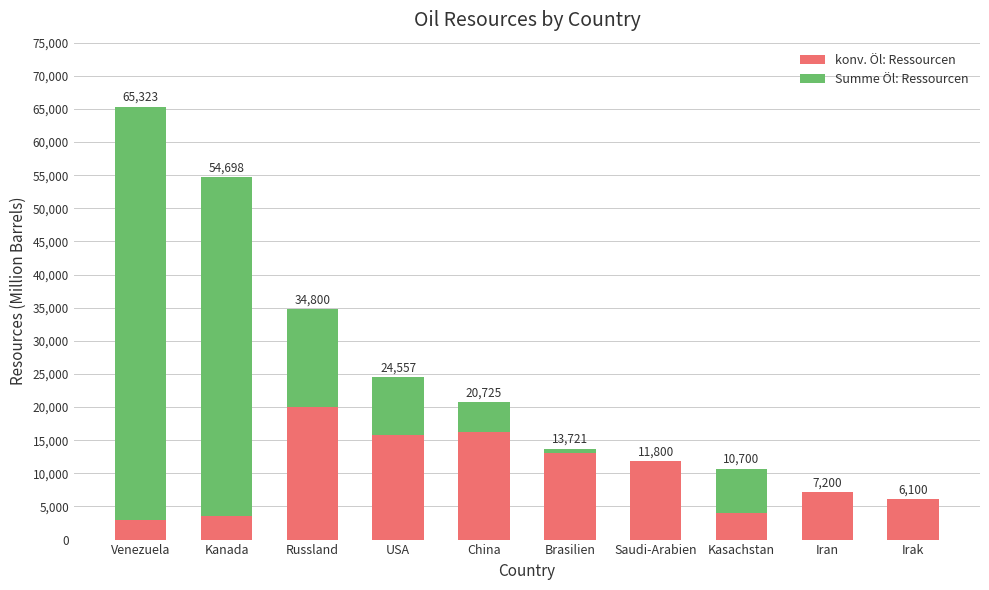

What is the difference between the maximum and second lowest values in the konv. Öl: Ressourcen series?

16500